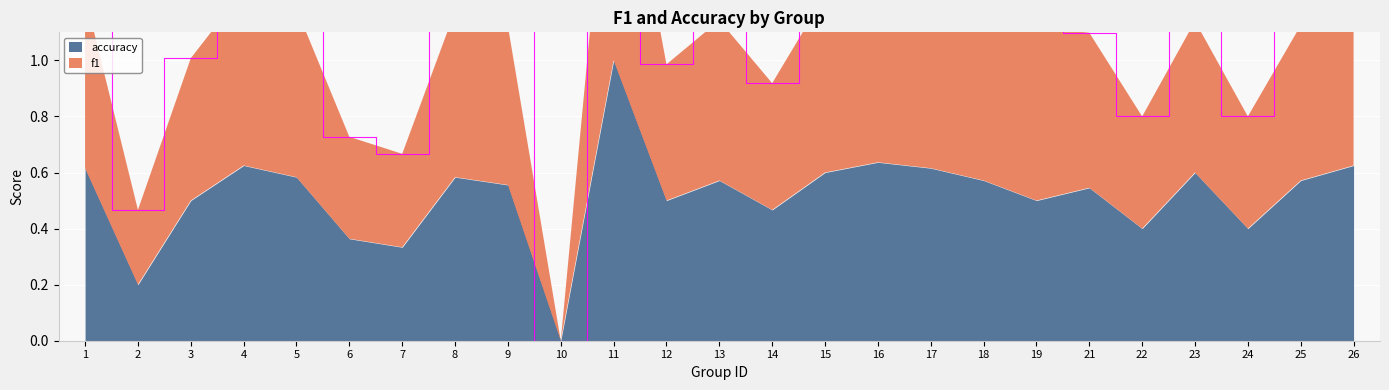

True or false: the data shows 0.4 at 14.

False